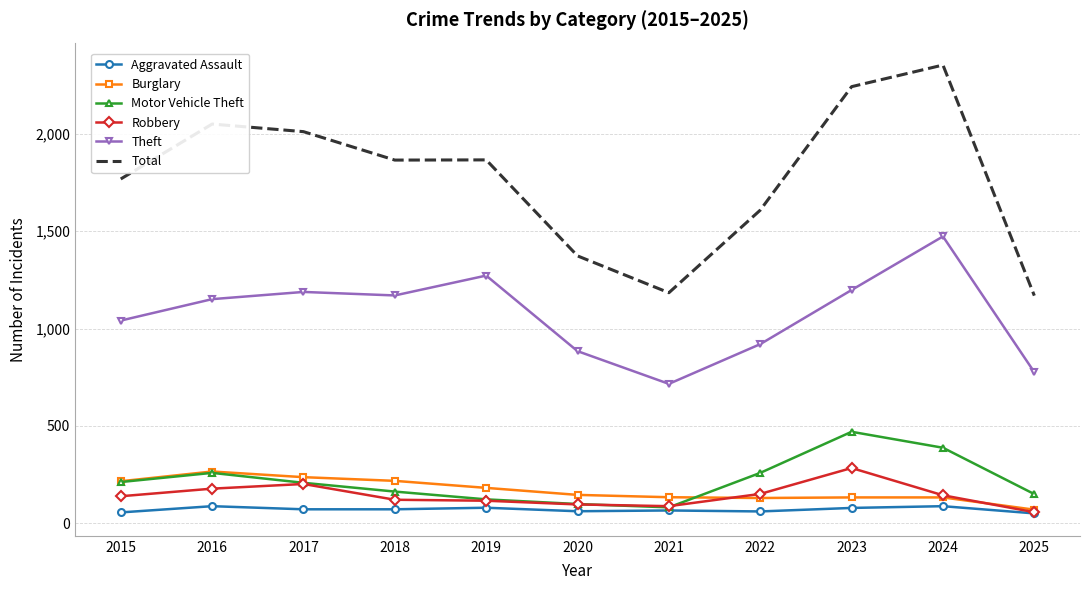

Which series has the largest total across all categories?

Total